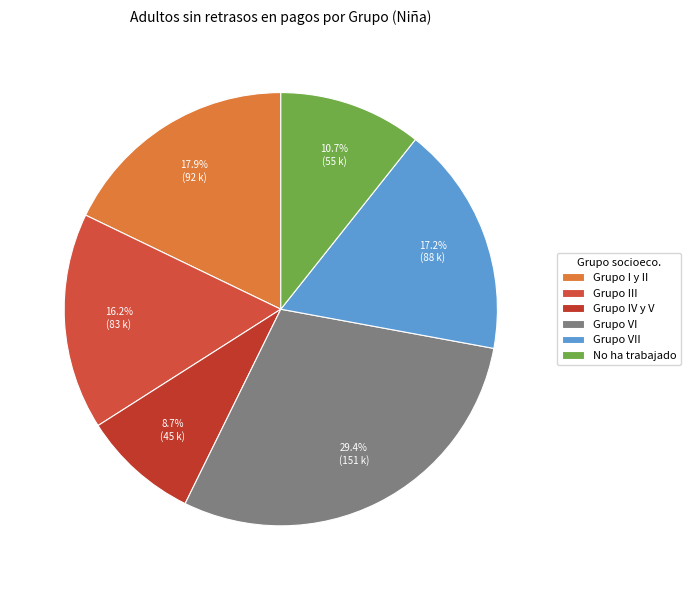

What is the largest slice in the pie chart?

Grupo VI